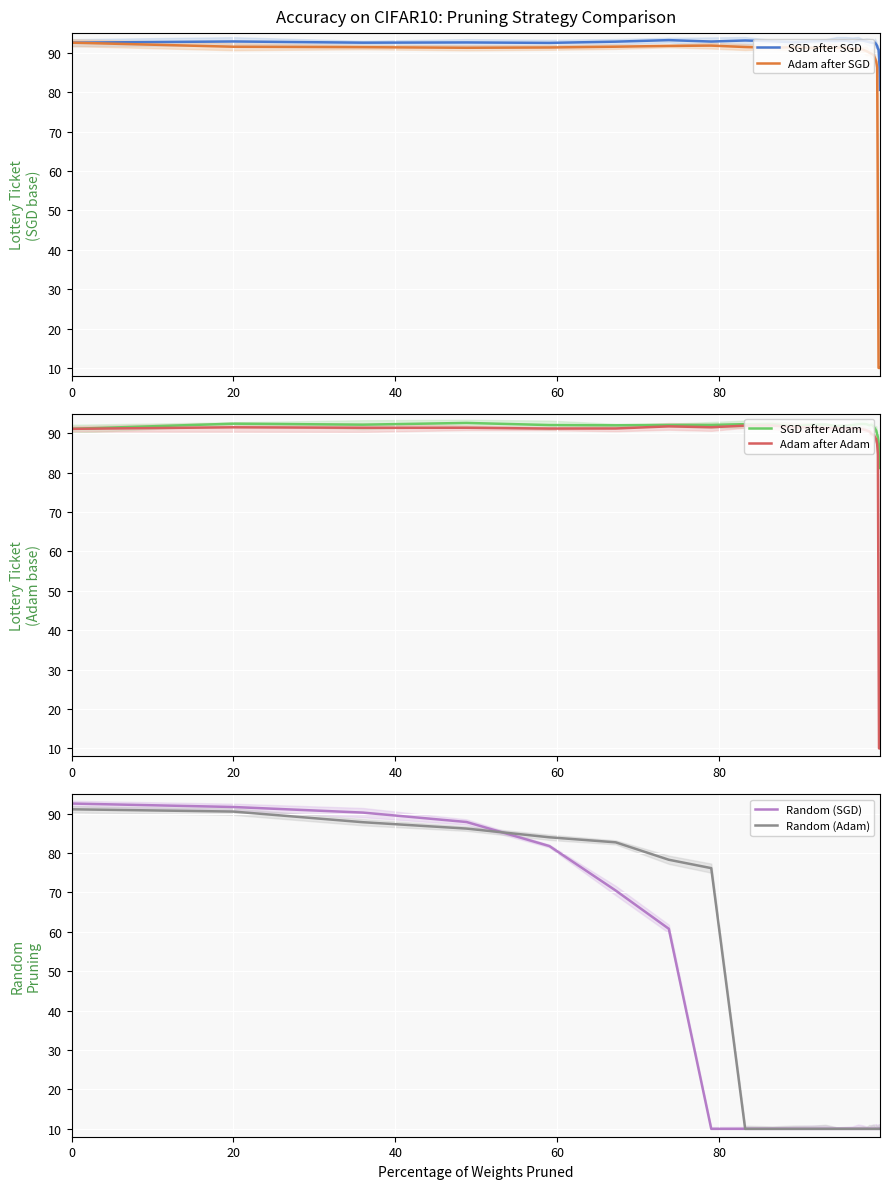

True or false: Random (Adam) and Adam after SGD intersect in this chart.

False